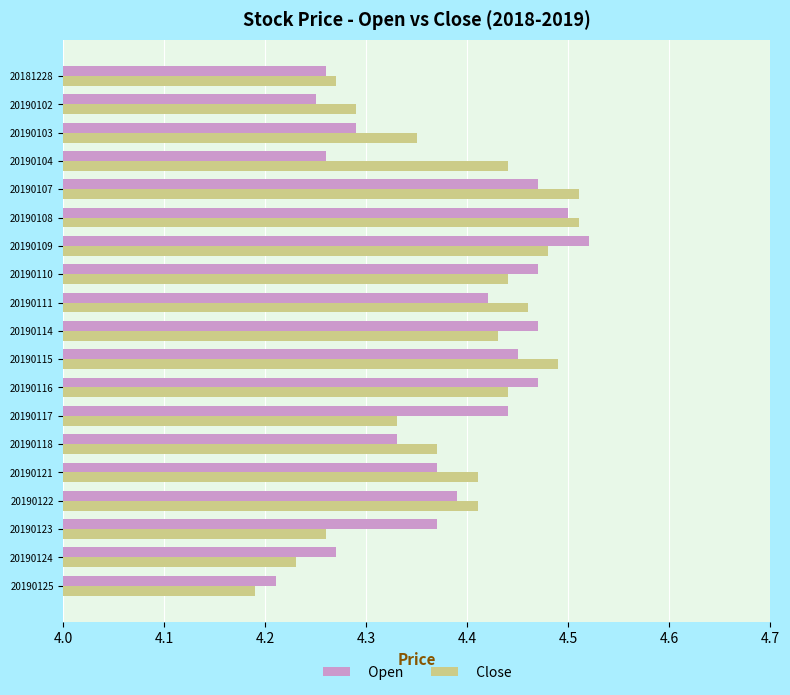

At which category does the chart reach its peak across all series?

20190109